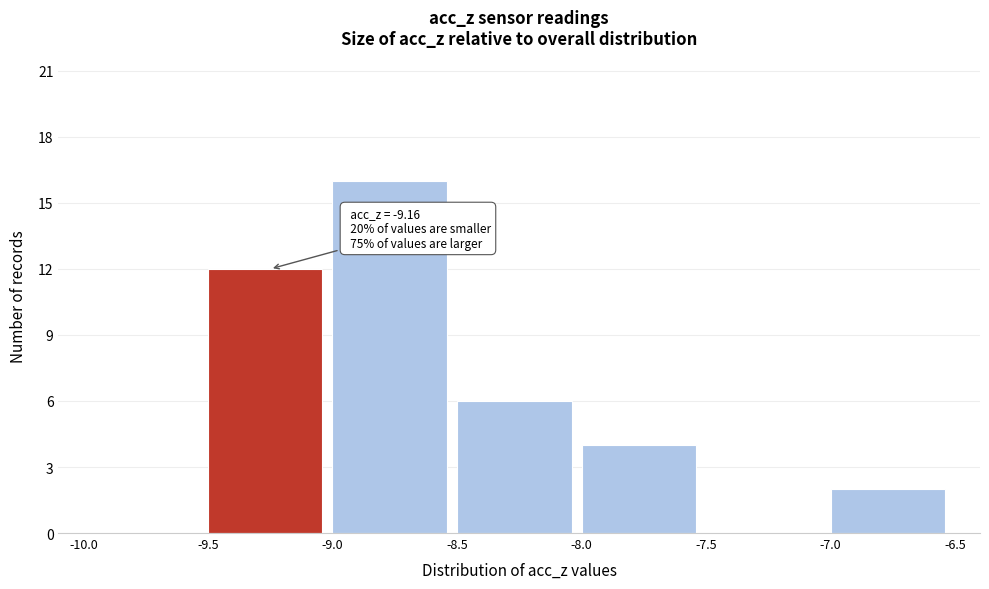

Which range on the x-axis has the tallest bar?

-9.0 to -8.5